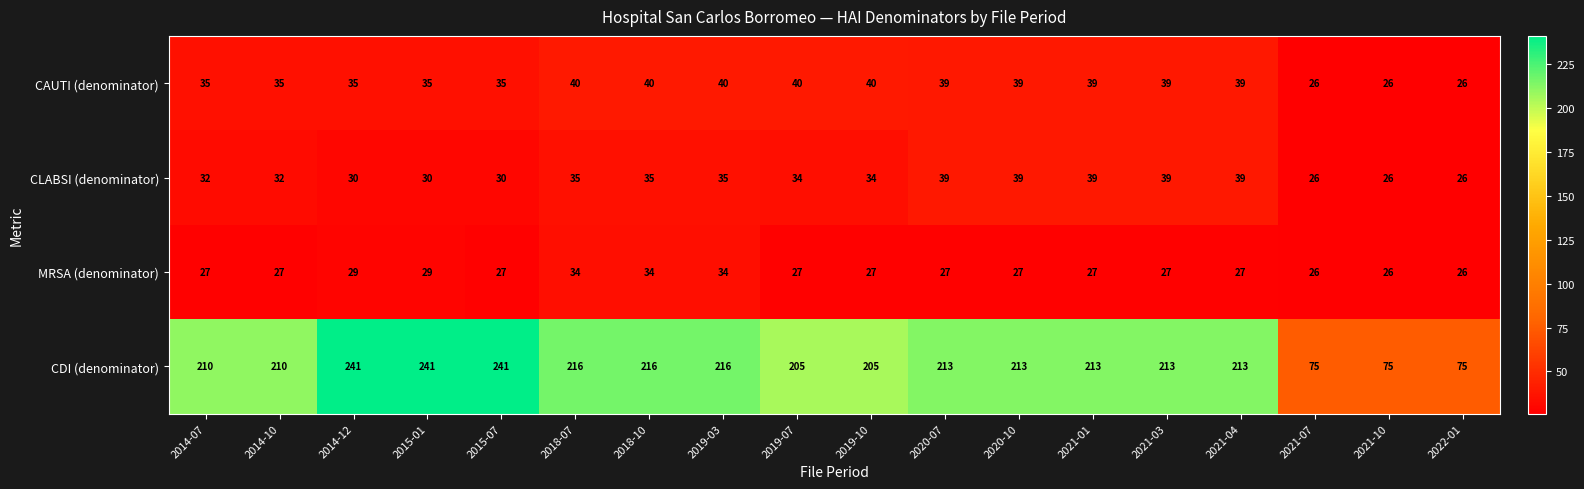

What is the average value of the MRSA (denominator) series?

28